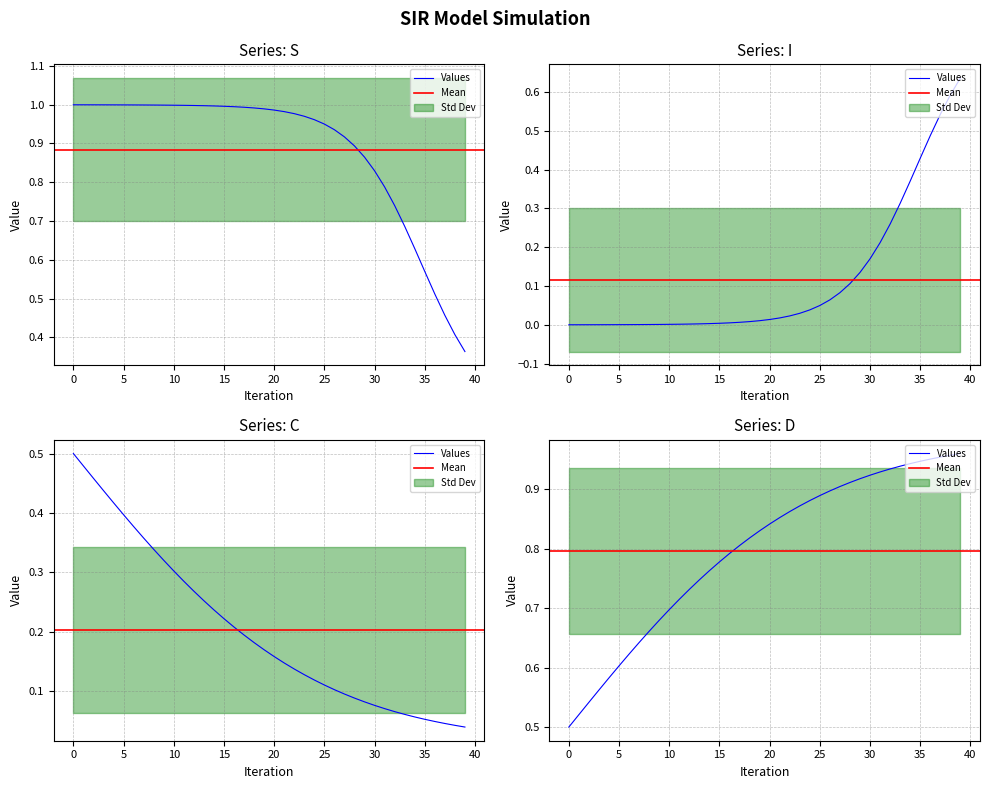

The I series shows 0.6 at 38. True or false?

True